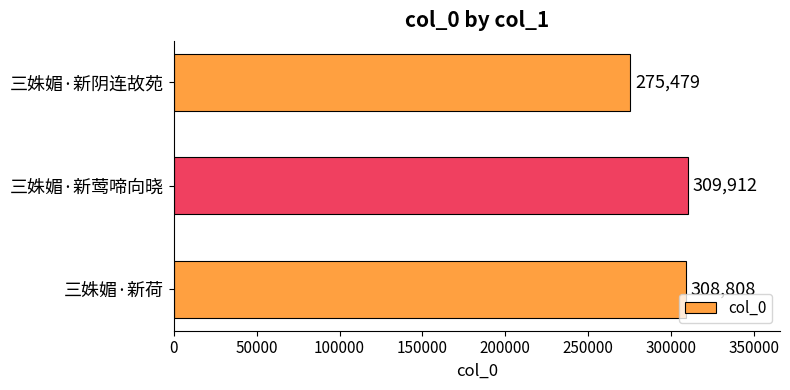

The value at 三姝媚·新阴连故苑 is 95401. True or false?

False